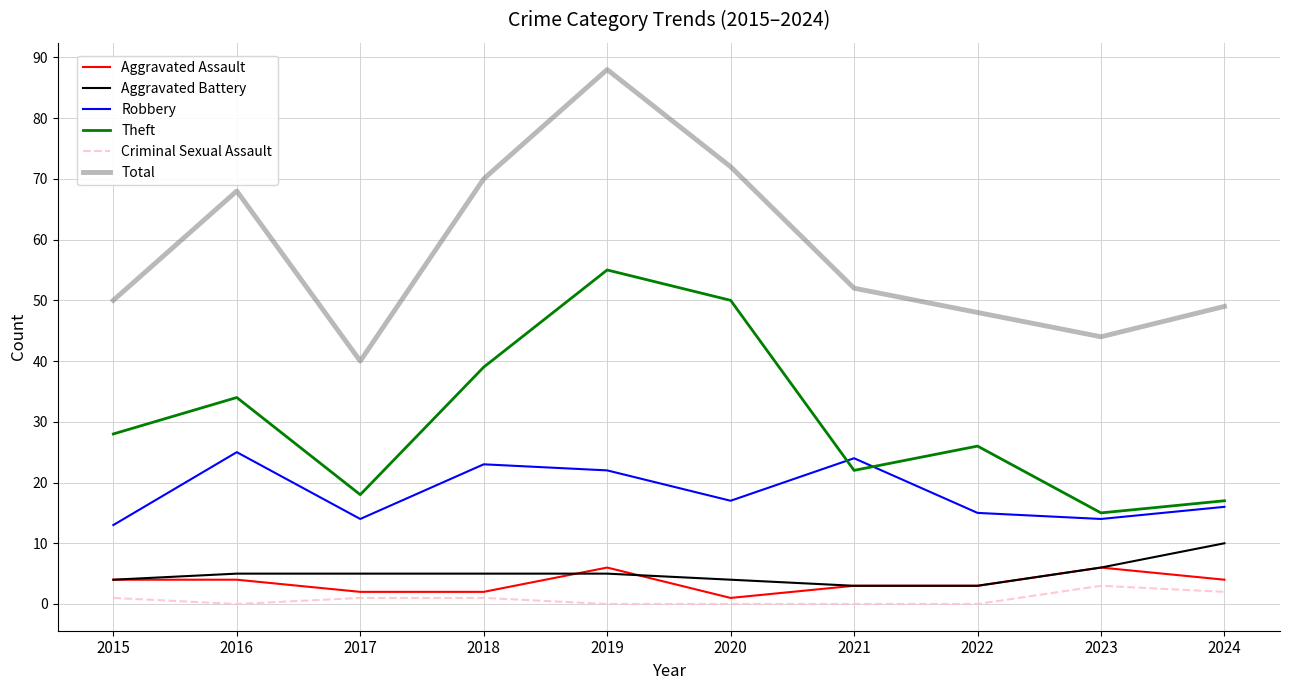

True or false: Robbery has a value of 13 at 2015.

True